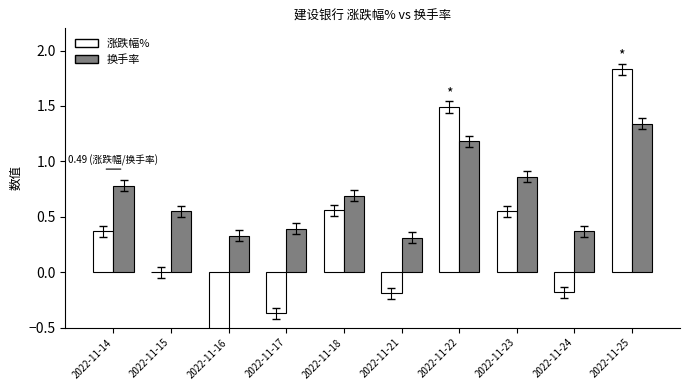

At which category is the sum across all series the highest?

2022-11-25